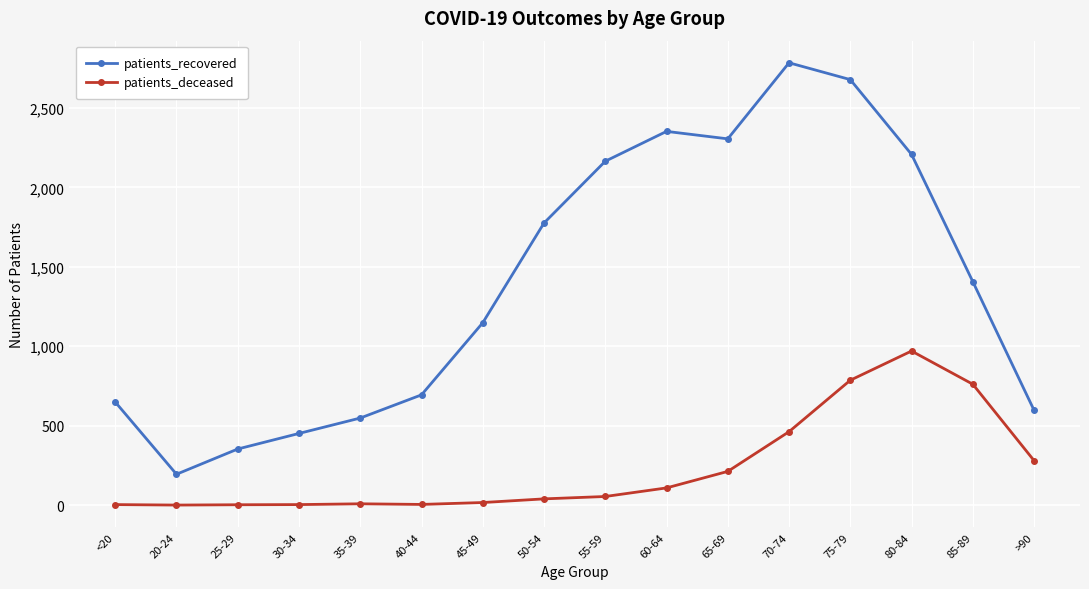

At how many categories does at least one series exceed 1074?

9